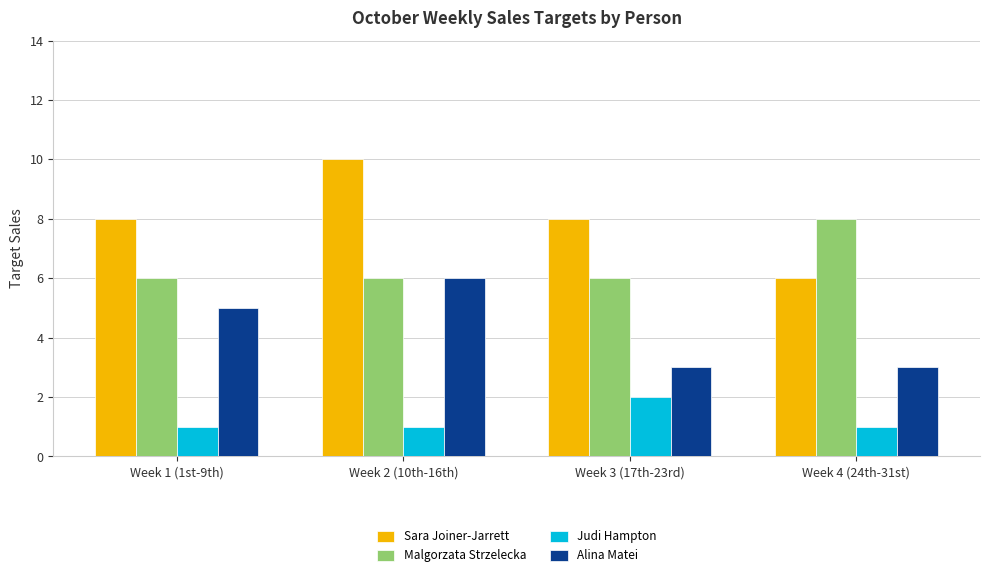

Reading left to right, transcribe all the data shown in this chart.

Sara Joiner-Jarrett: 8	10	8	6
Malgorzata Strzelecka: 6	6	6	8
Judi Hampton: 1	1	2	1
Alina Matei: 5	6	3	3